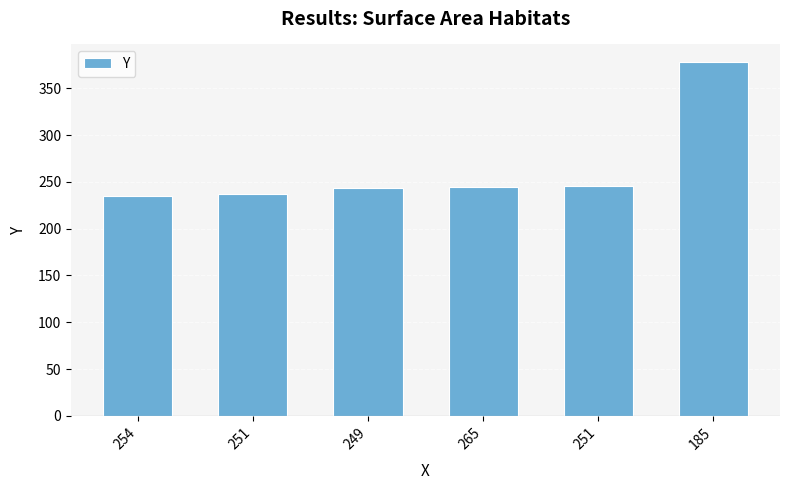

The chart shows a value of 620 at 185. True or false?

False